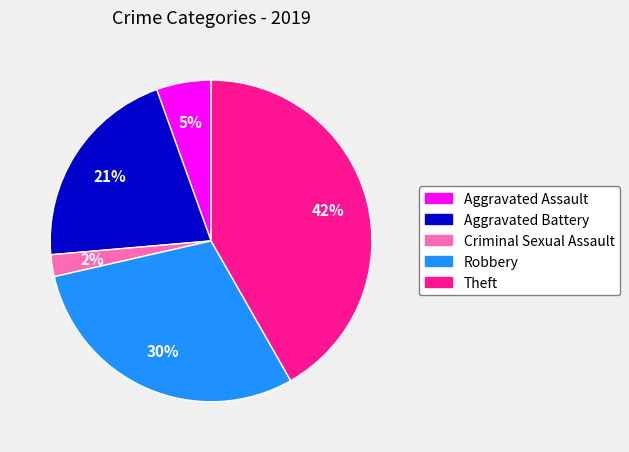

What percentage is the Criminal Sexual Assault slice, to the nearest percent?

2%